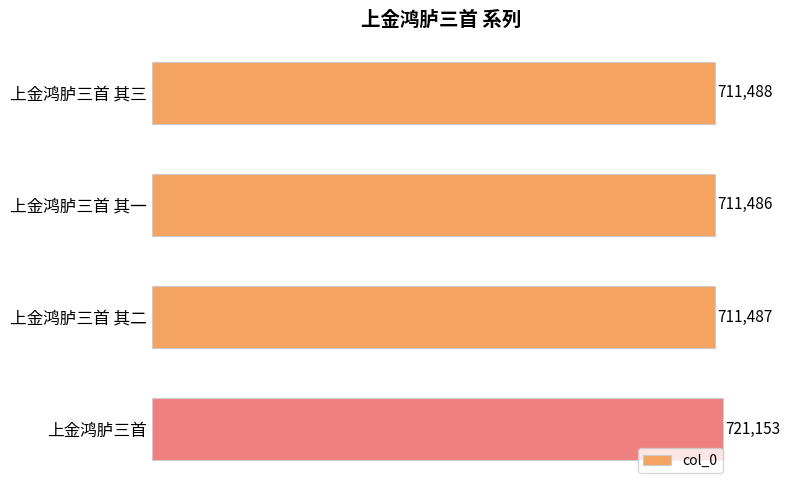

True or false: the data shows 943744 at 上金鸿胪三首 其二.

False